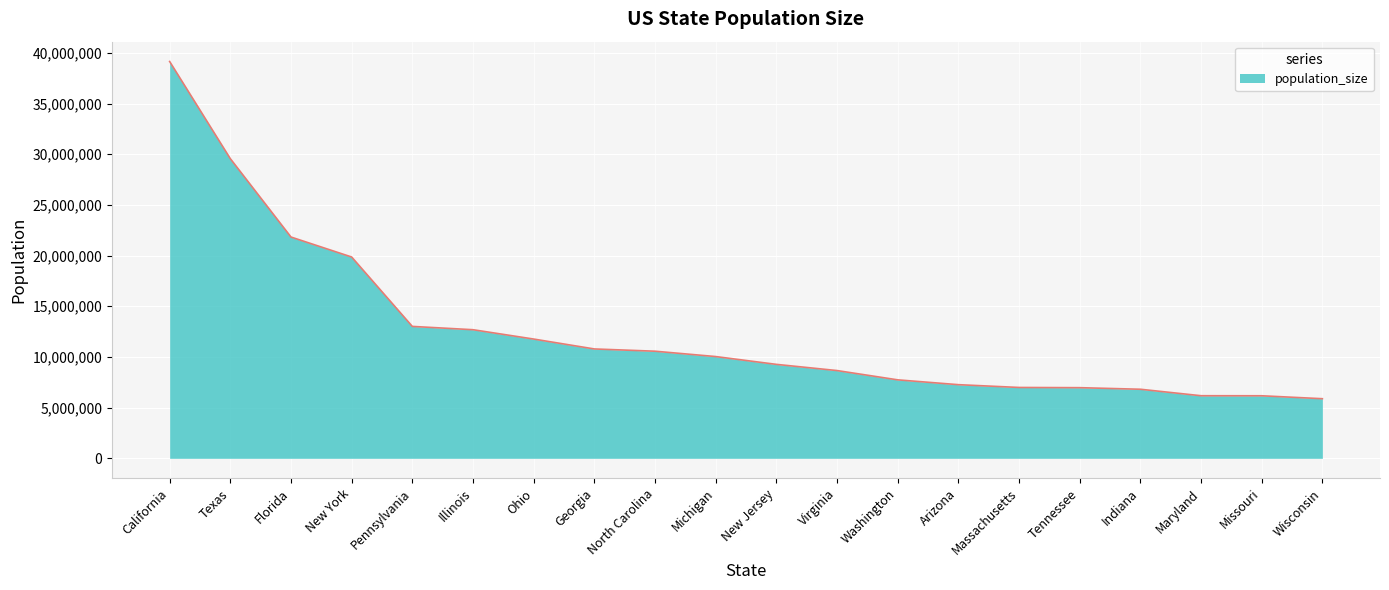

What is the minimum value shown in the chart?

5880101